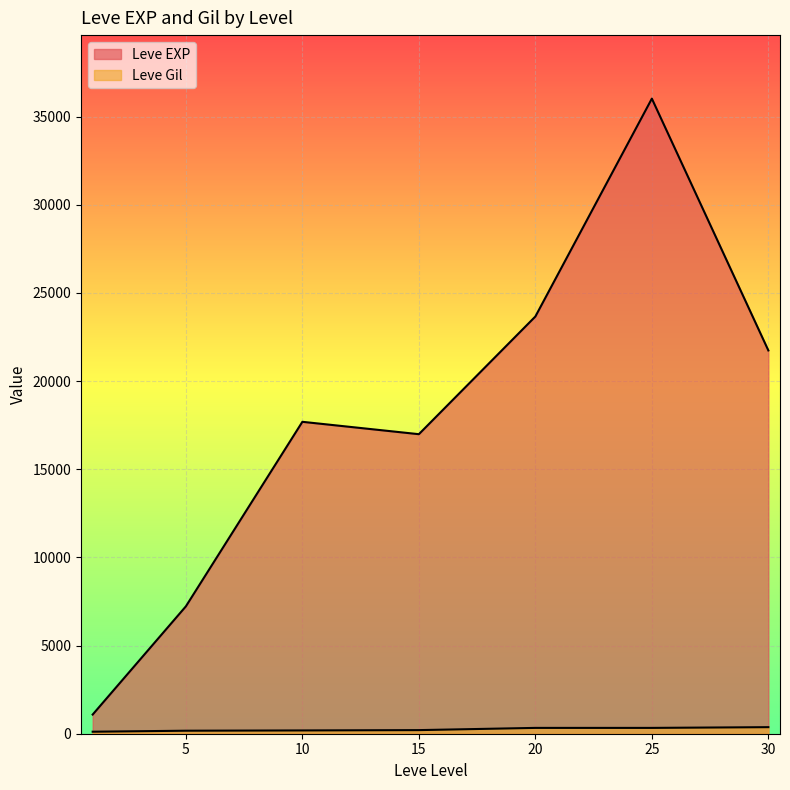

How many lines are shown in the chart?

2